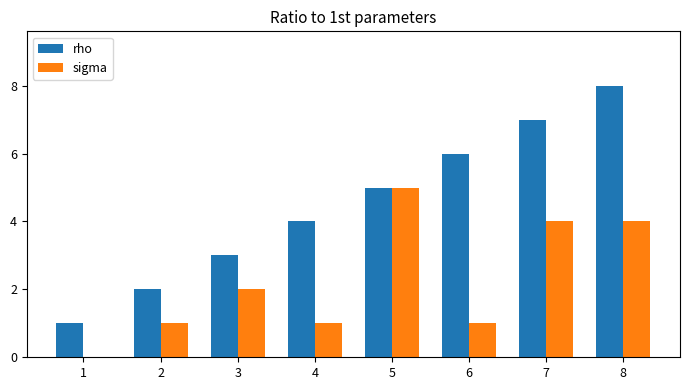

What is the sum of all sigma values?

18